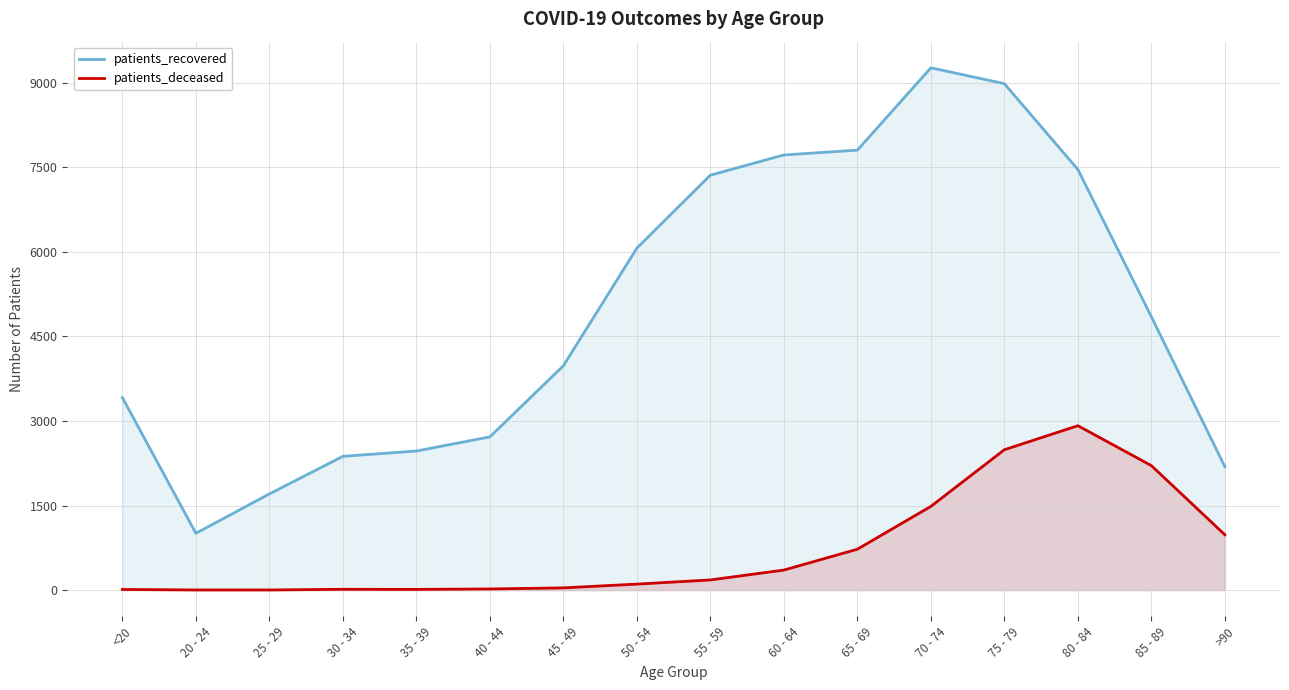

What is the value of the patients_recovered point at the 16th from the left?

2189